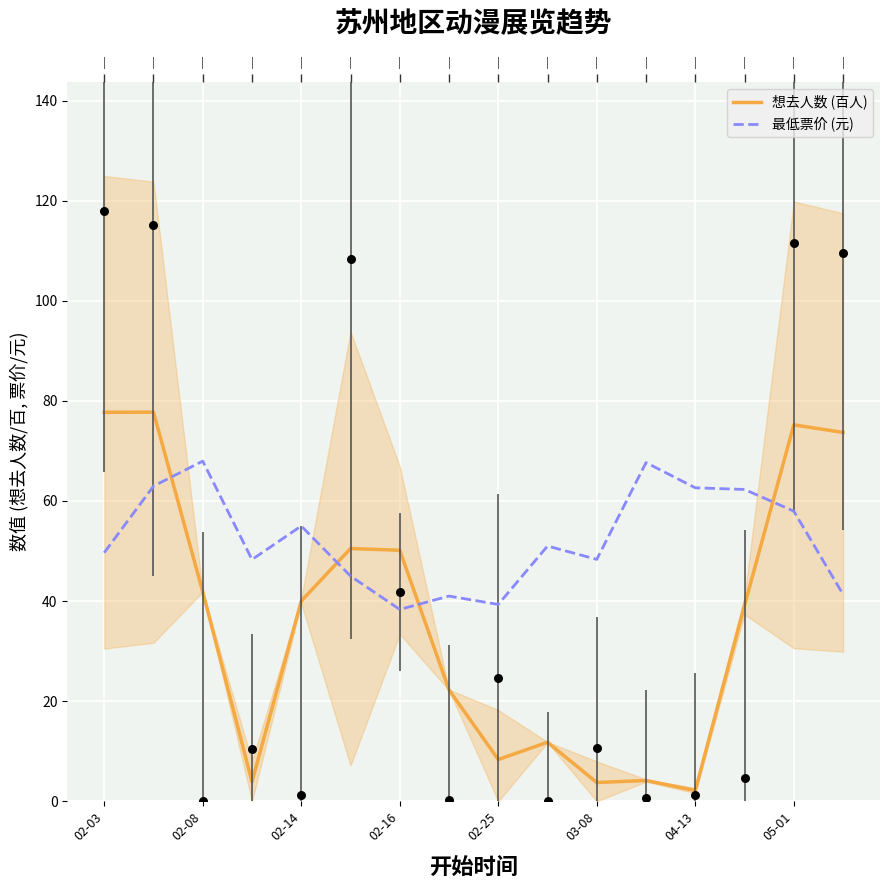

At how many categories does at least one series exceed 54?

9